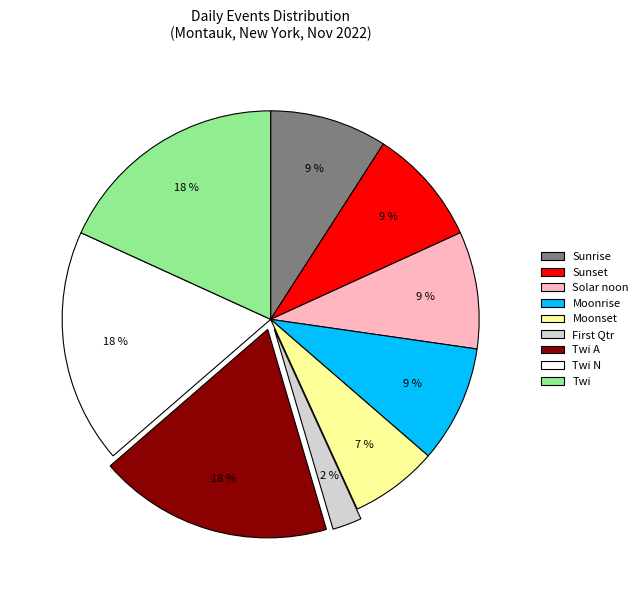

Do Twi A and Solar noon together represent more than half of the pie?

No